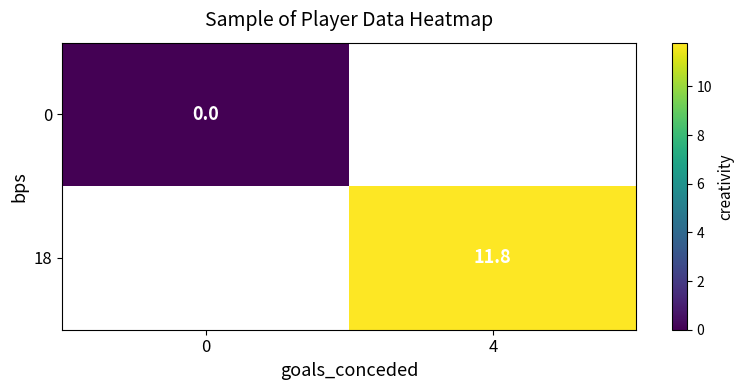

At which category does the chart reach its peak across all series?

4